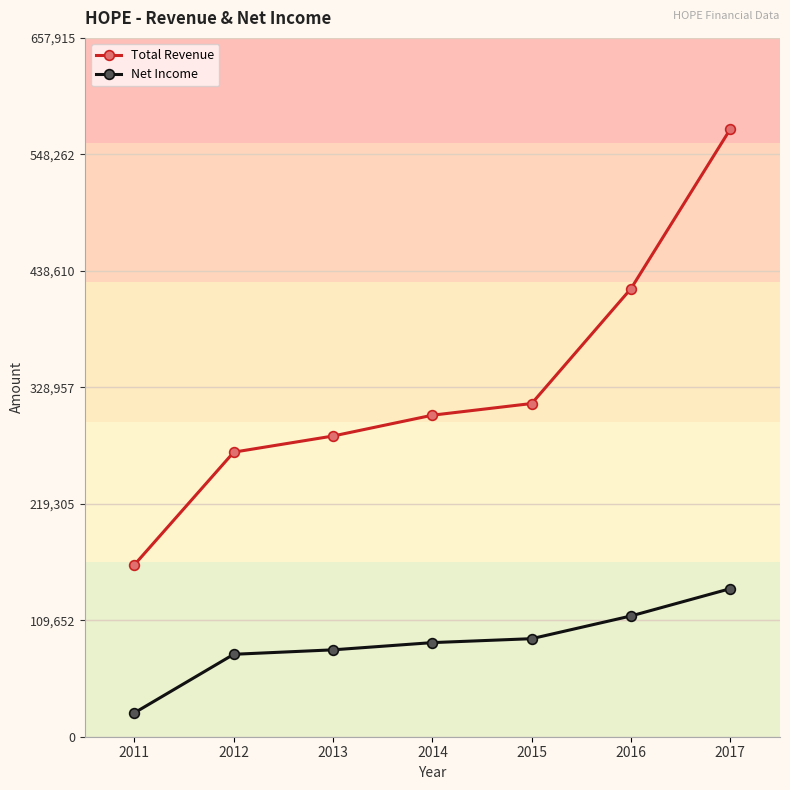

What is the difference between the maximum and second lowest values in the Total Revenue series?

304200